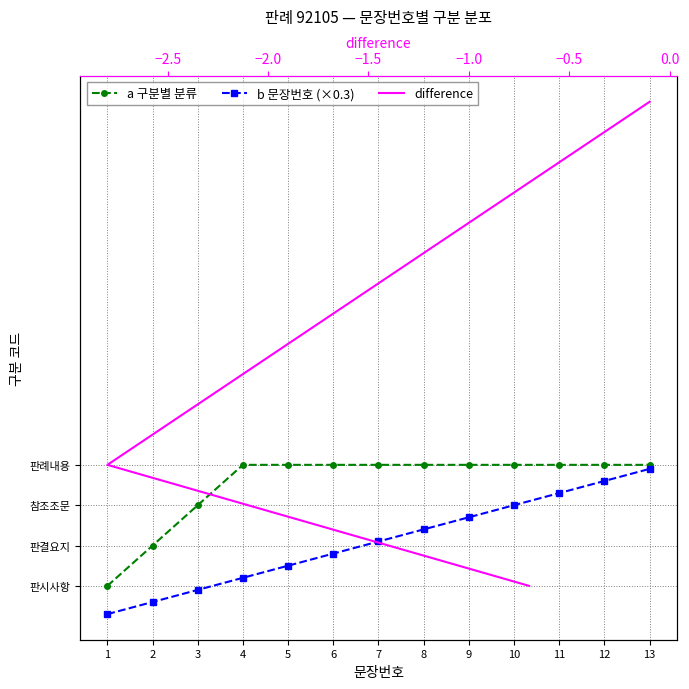

What is the average value of the a 구분별 분류 series?

3.5